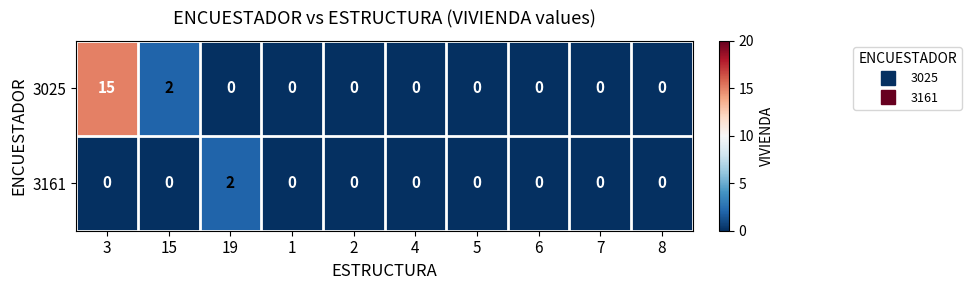

Is it true that 3025 equals 0 at 1?

True